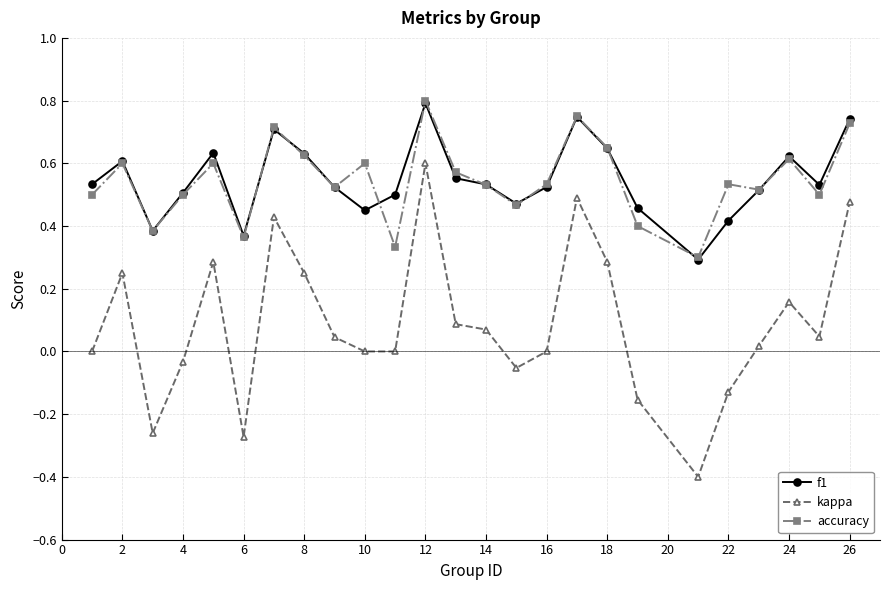

Which series has the widest spread of values?

kappa